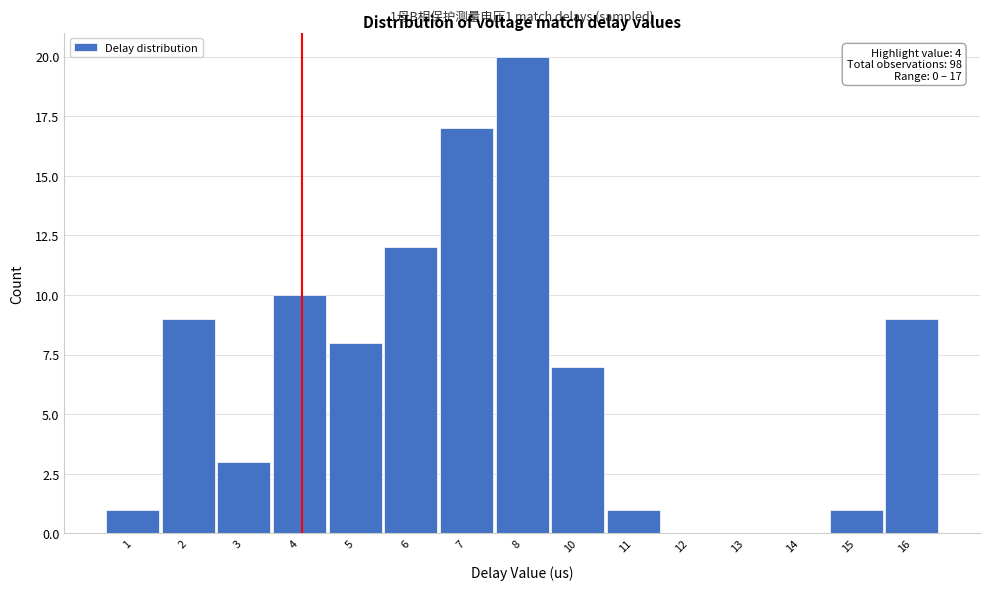

Reading left to right, transcribe all the data shown in this chart.

1=1	2=9	3=3	4=10	5=8	6=12	7=17	8=20	10=7	11=1	12=0	13=0	14=0	15=1	16=9